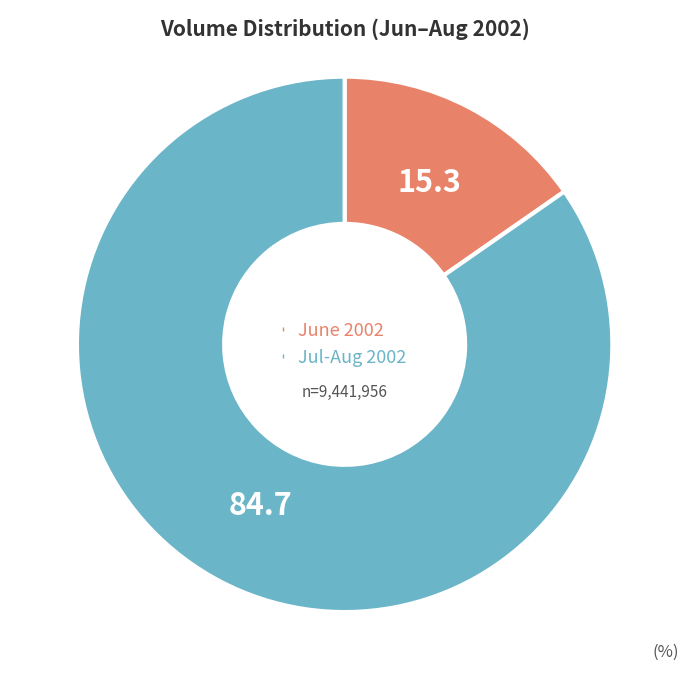

Does any single category account for the majority?

Yes